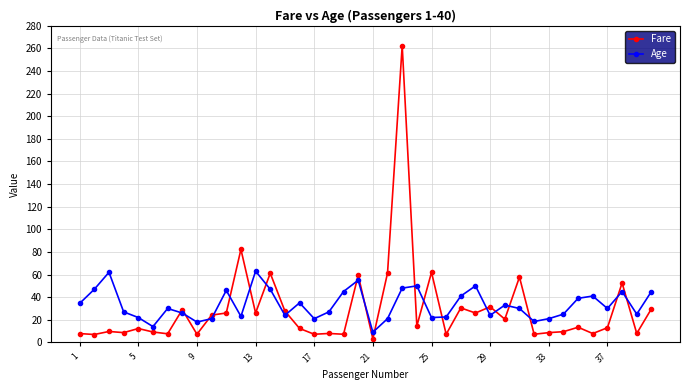

What is the average value of the Age series?

33.2